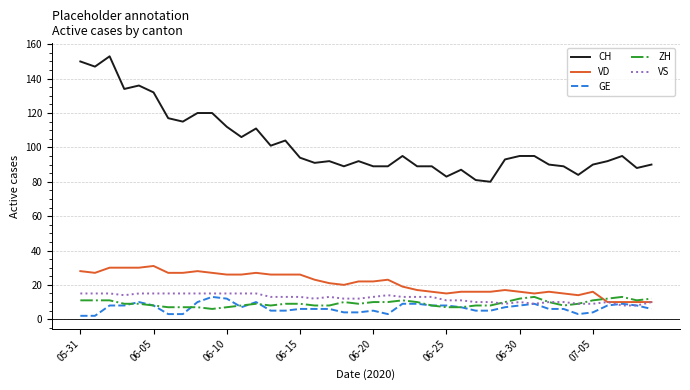

Which series has the widest spread of values?

CH